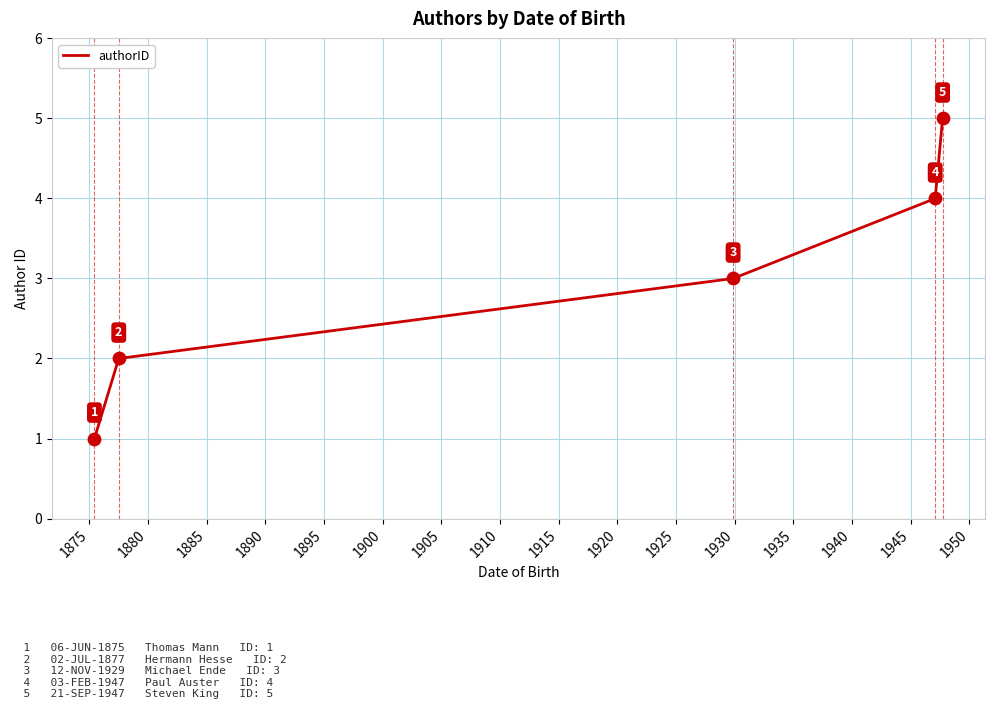

What is the difference between the second highest and minimum values?

3